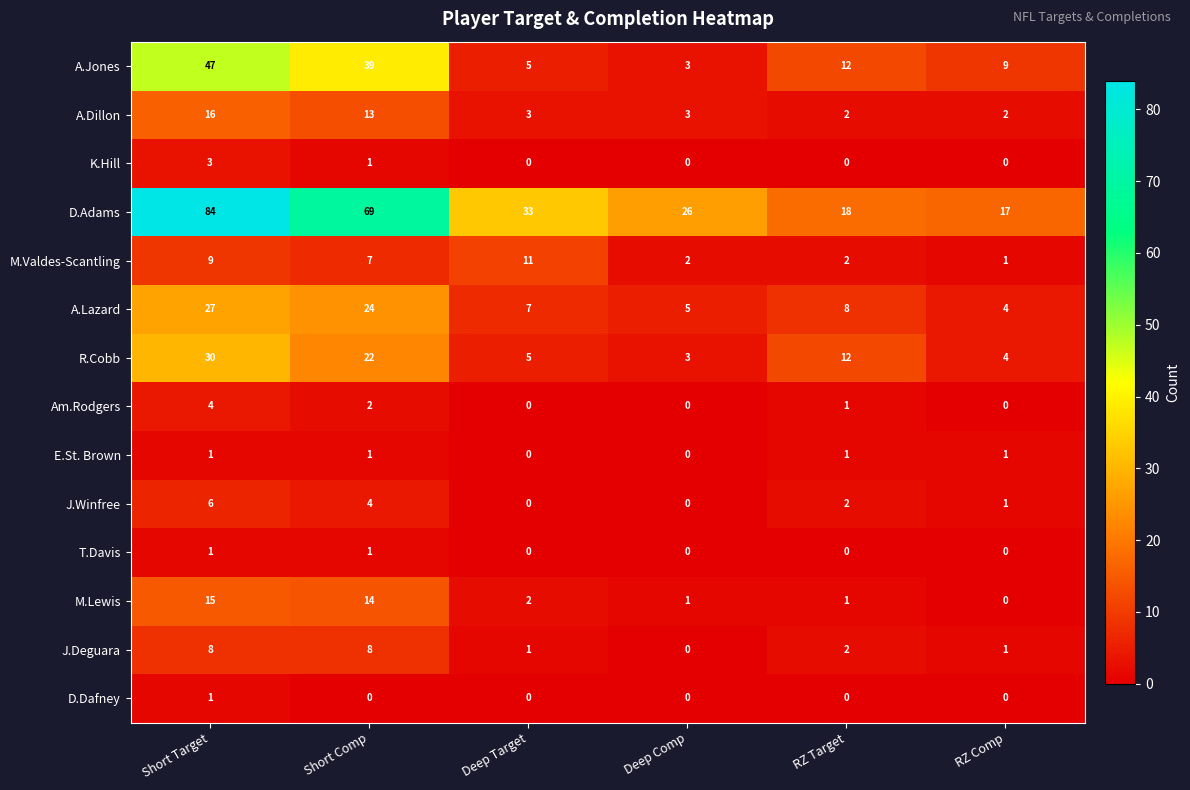

Which series has the largest total across all categories?

D.Adams